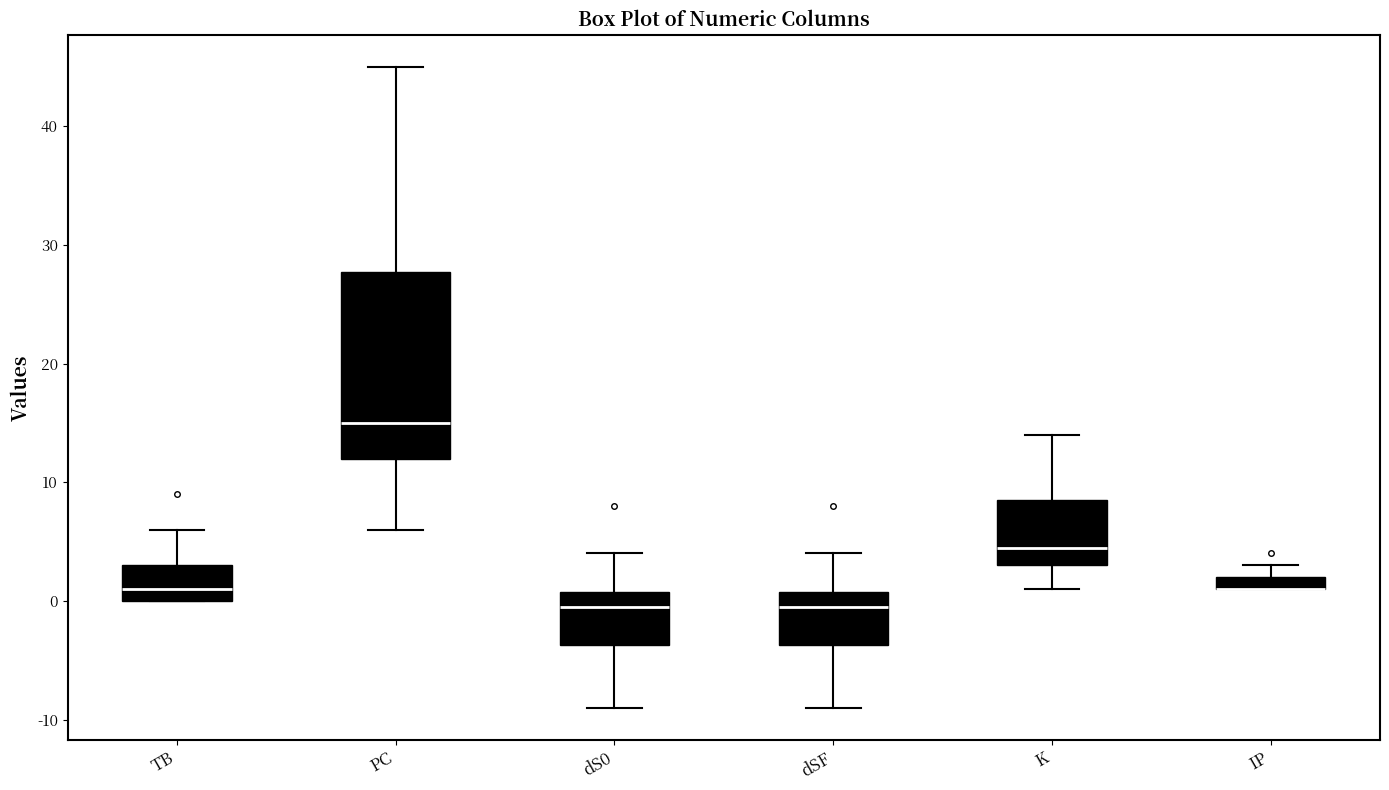

Where does the median line of the box for TB sit on the y-axis? The values are not printed on the chart, so give them approximately, as read against the axis.

1